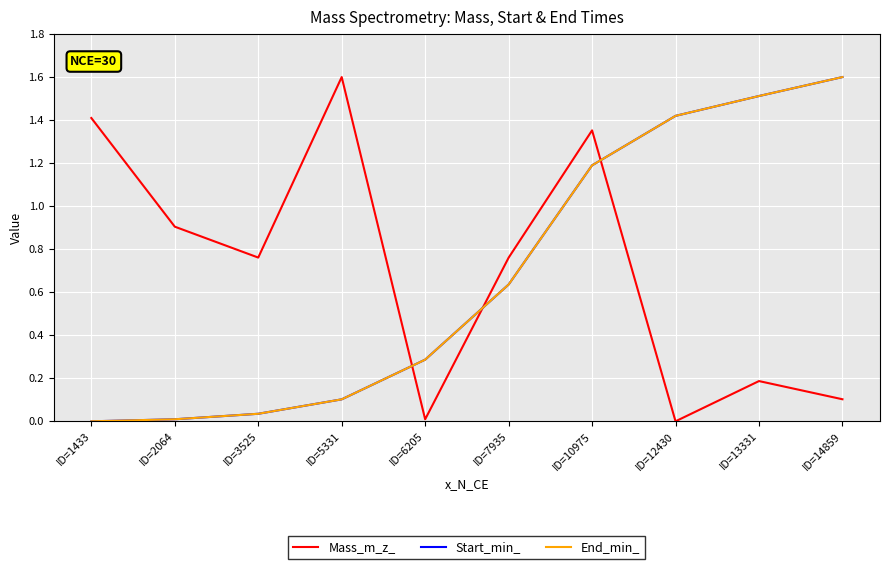

Does the chart have visible grid lines?

Yes